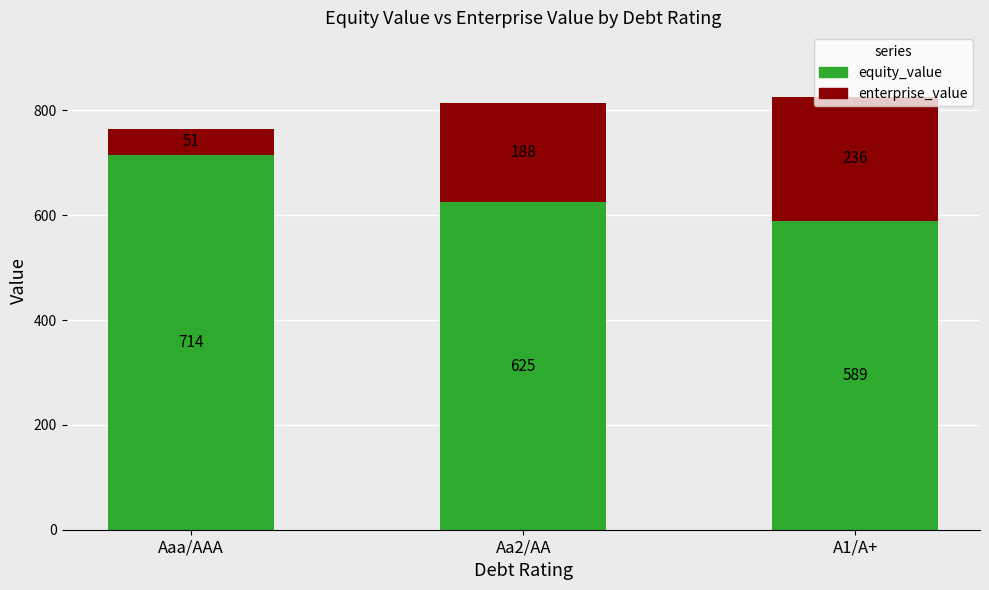

Read the equity_value value at Aa2/AA.

624.6